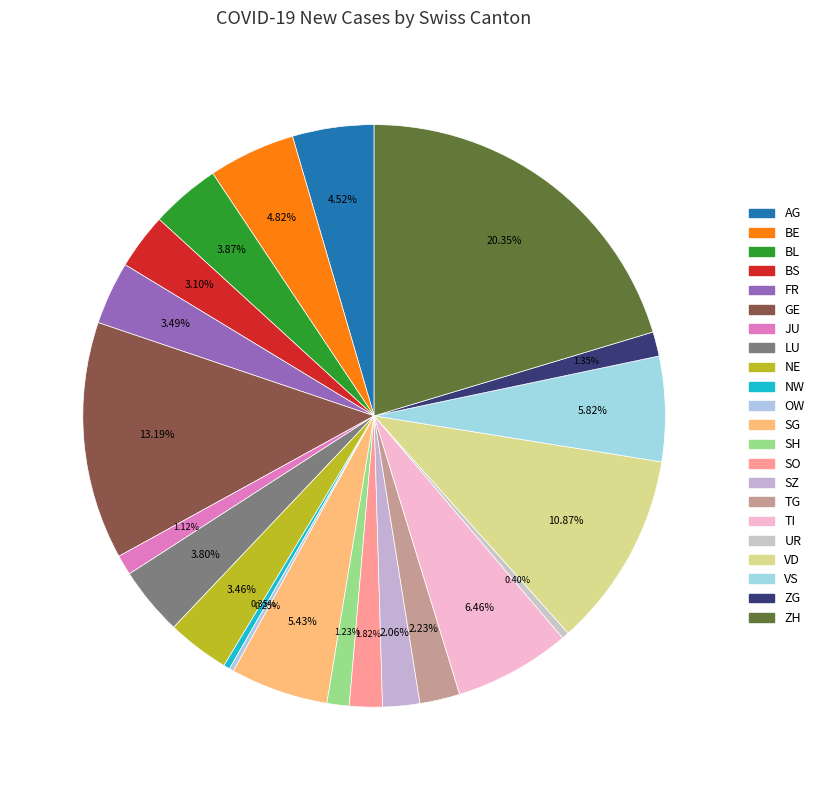

What is the largest slice in the pie chart?

ZH